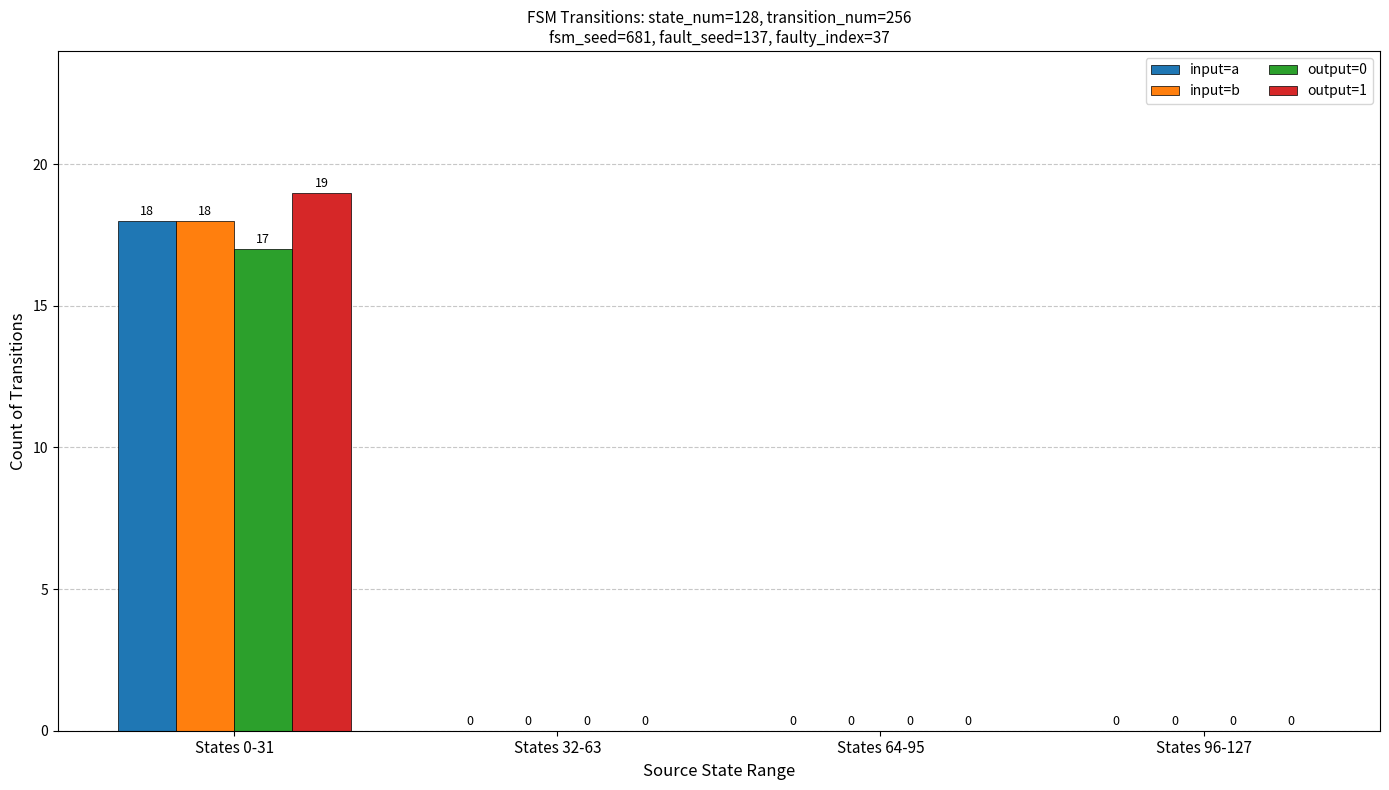

Is it true that input=b equals -7 at States 96-127?

False